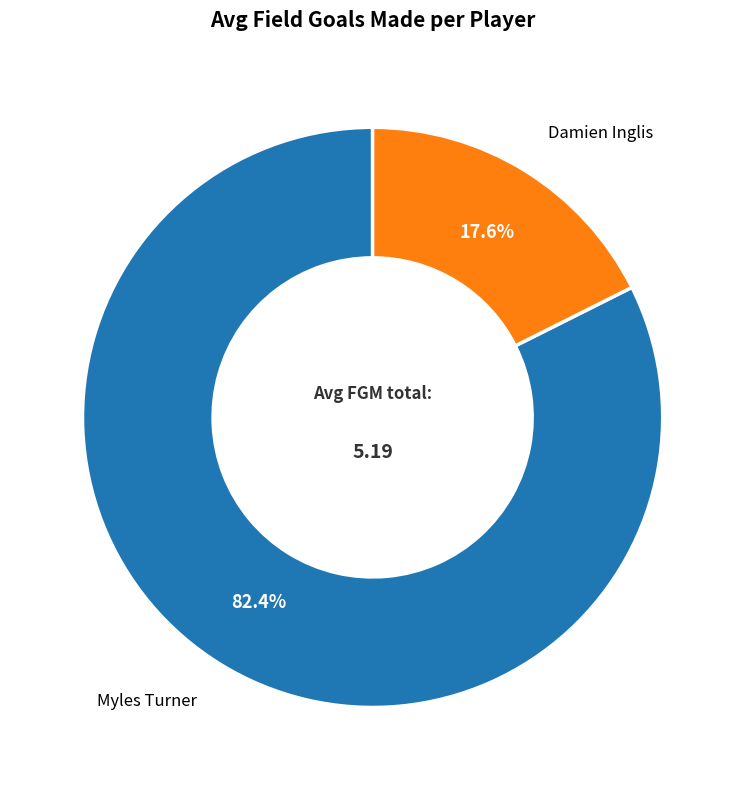

Is there a majority slice in this chart?

Yes